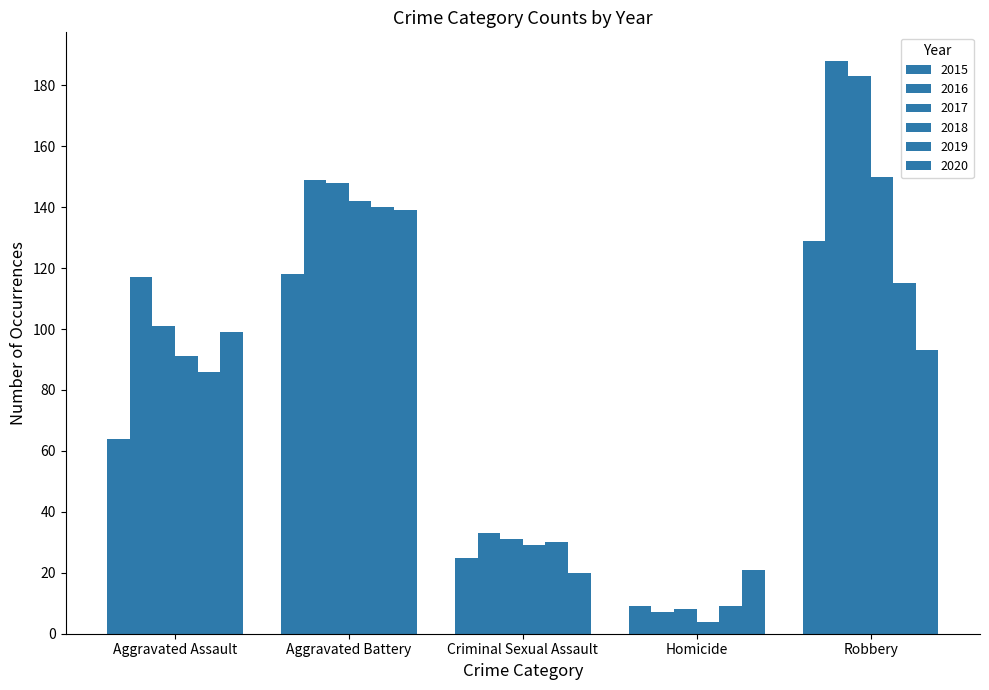

At which label does 2018 reach its minimum?

Homicide